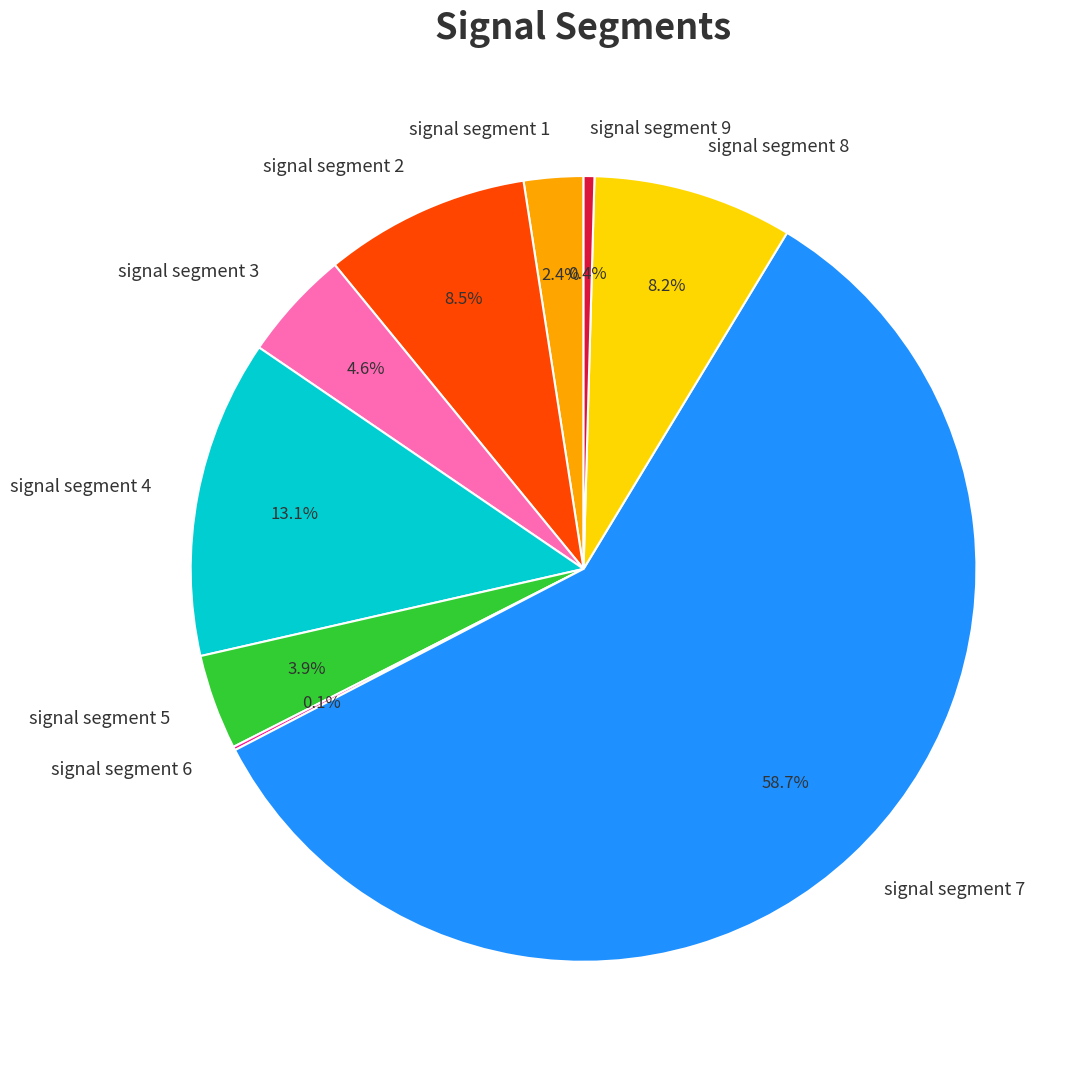

What portion of the pie excludes signal segment 4?

86.9%